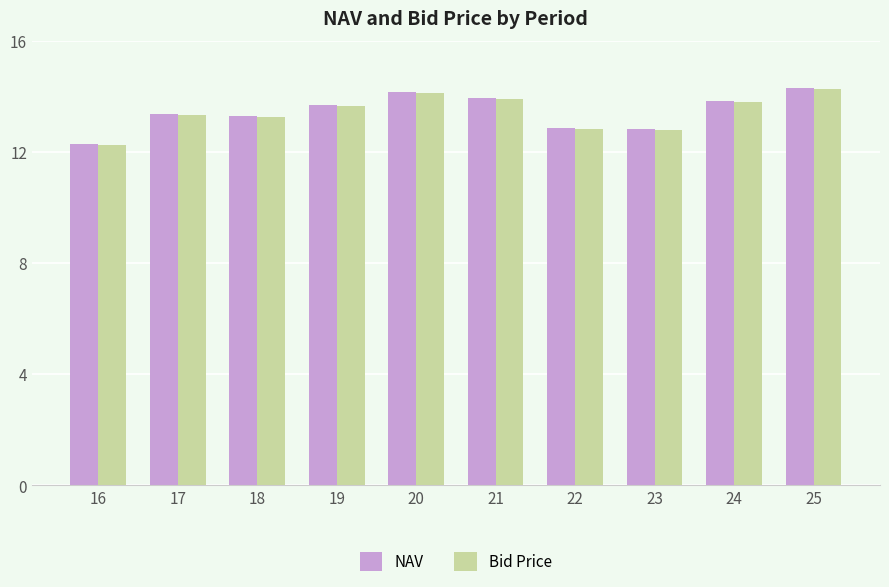

Reading right to left, what are all the values shown in this chart?

NAV: 25=14.3	24=13.8	23=12.8	22=12.8	21=13.9	20=14.2	19=13.7	18=13.3	17=13.4	16=12.3
Bid Price: 25=14.2	24=13.8	23=12.8	22=12.8	21=13.9	20=14.1	19=13.6	18=13.2	17=13.3	16=12.2